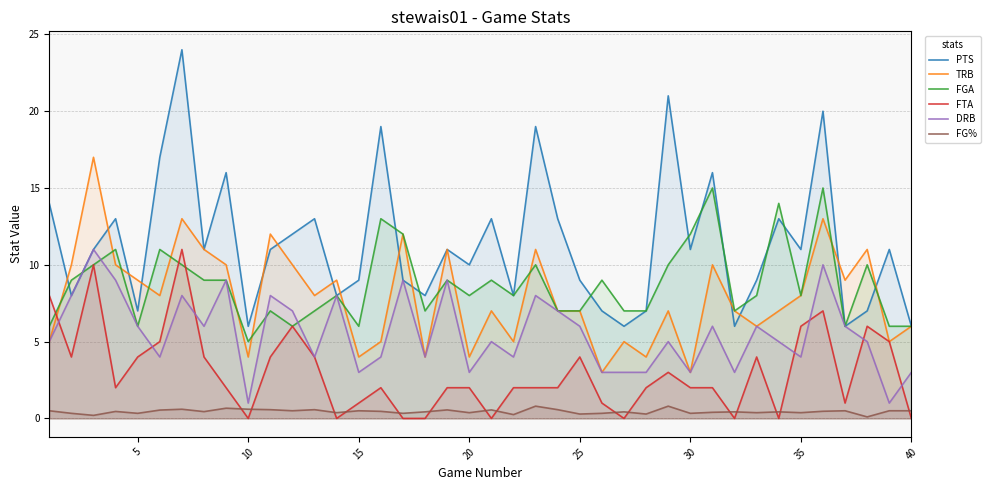

Is it true that FG% equals 0.5 at 40?

True